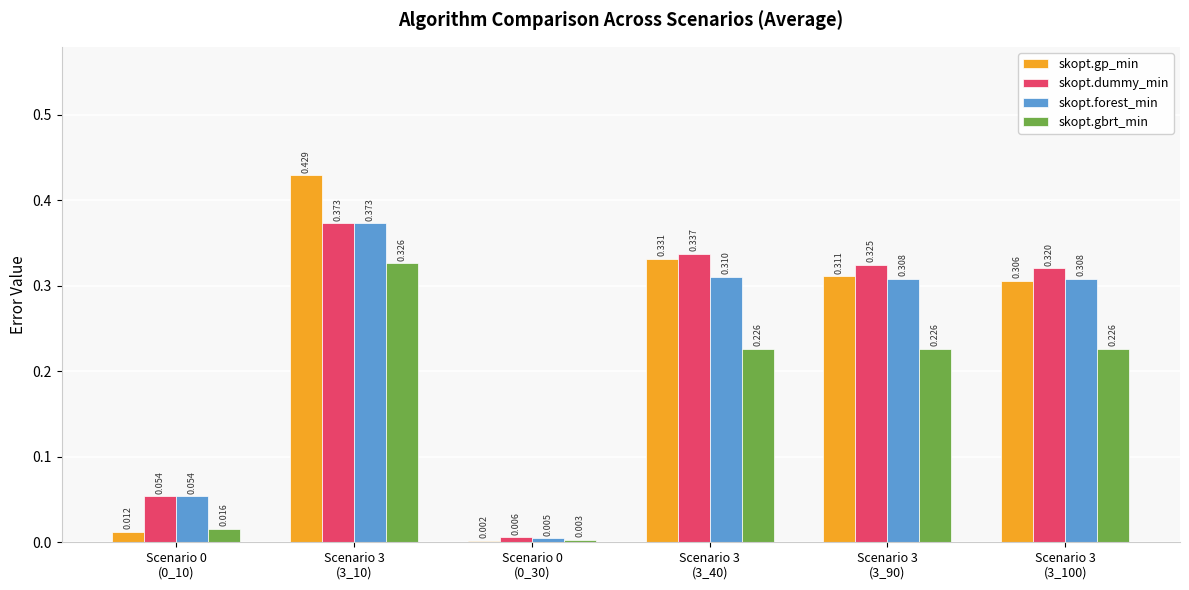

Is the value of skopt.gp_min at Scenario 3
(3_90) greater than the value of skopt.dummy_min at Scenario 0
(0_30)?

Yes